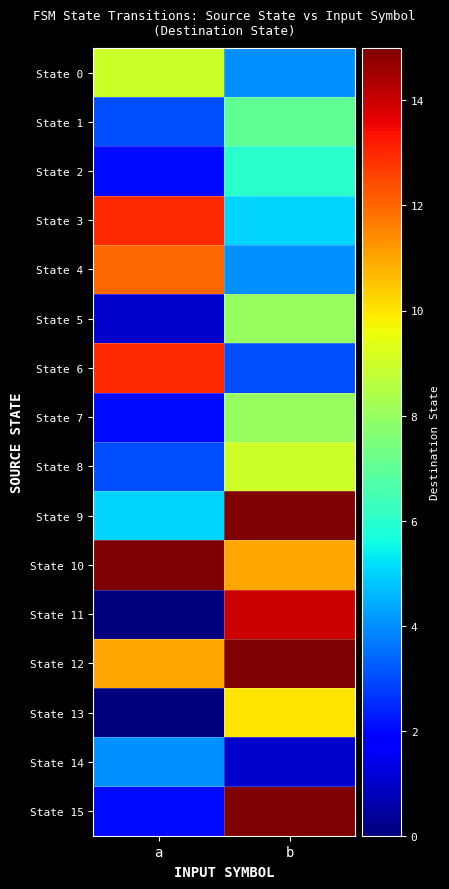

Which series has the largest range (max minus min)?

State 11